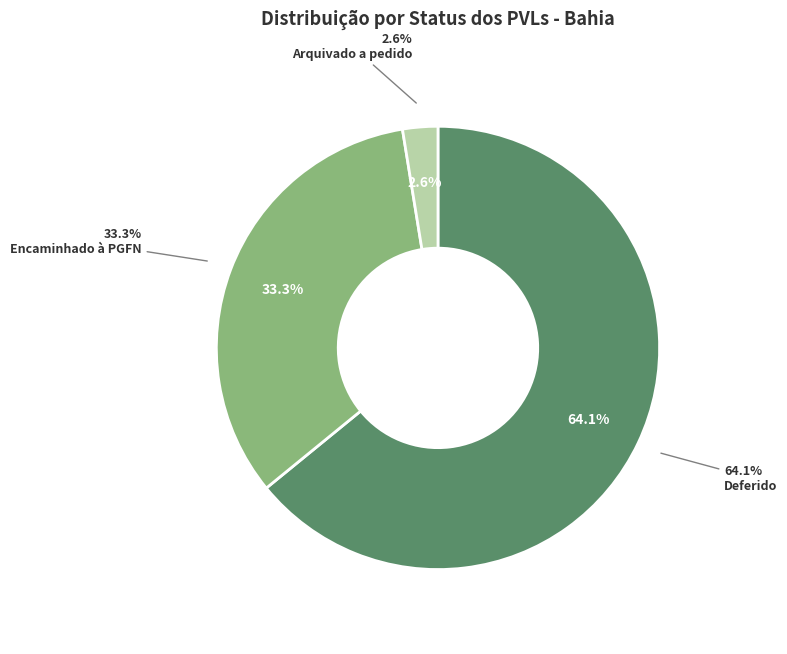

What is the smallest slice in the pie chart?

Arquivado a pedido